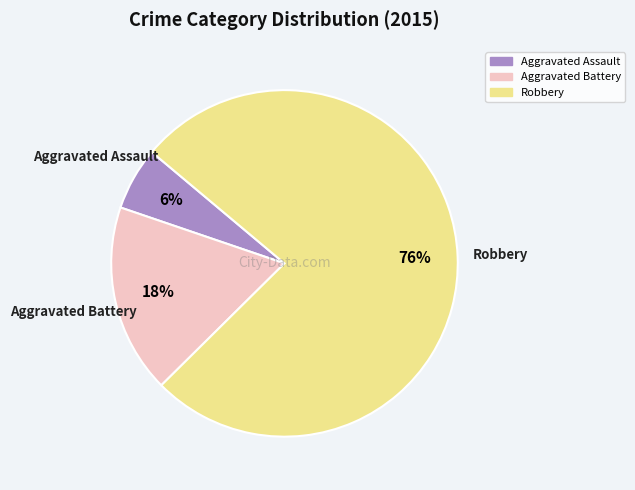

Which category has the smallest portion of the pie?

Aggravated Assault